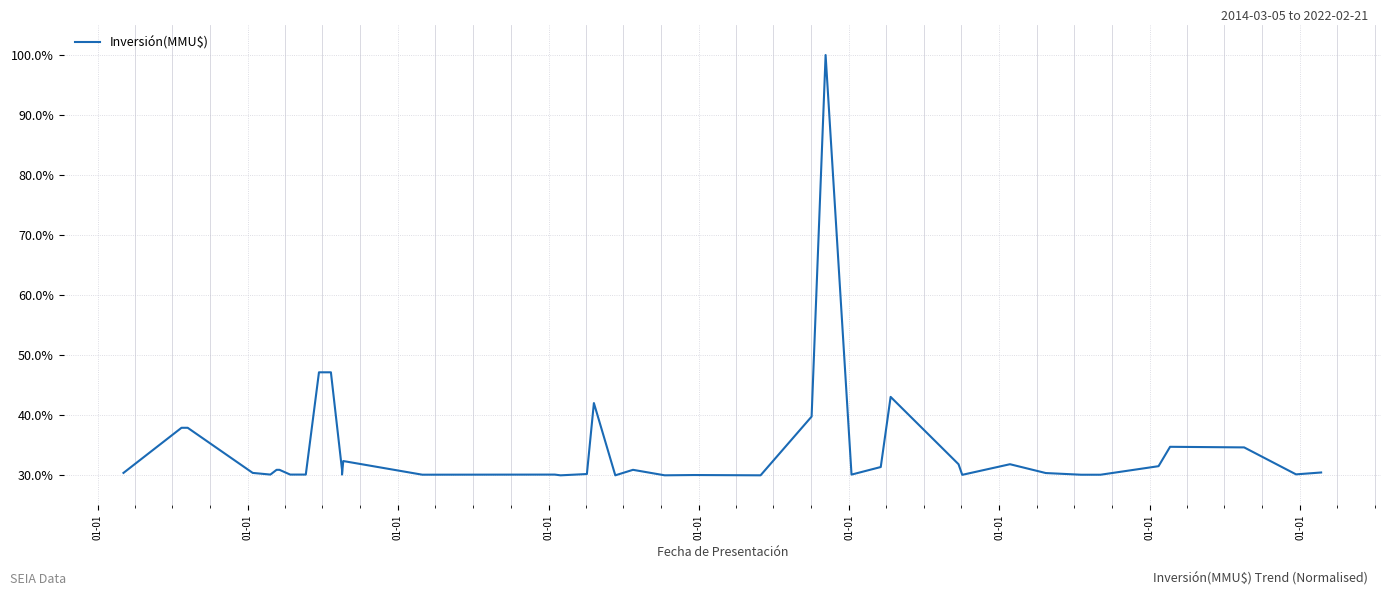

How many interior local peaks (higher than both neighbors) does the data have?

9